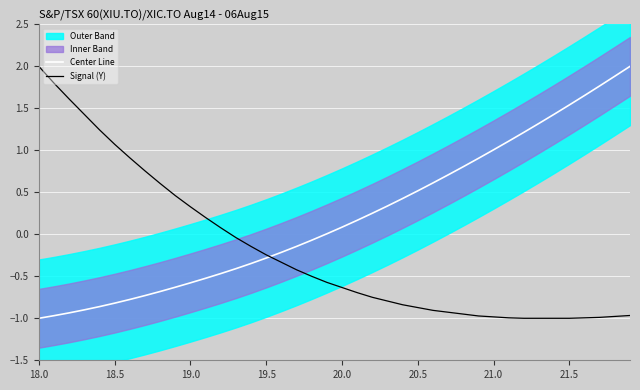

What is the value of the Center Line point at the 30th from the left?

0.9